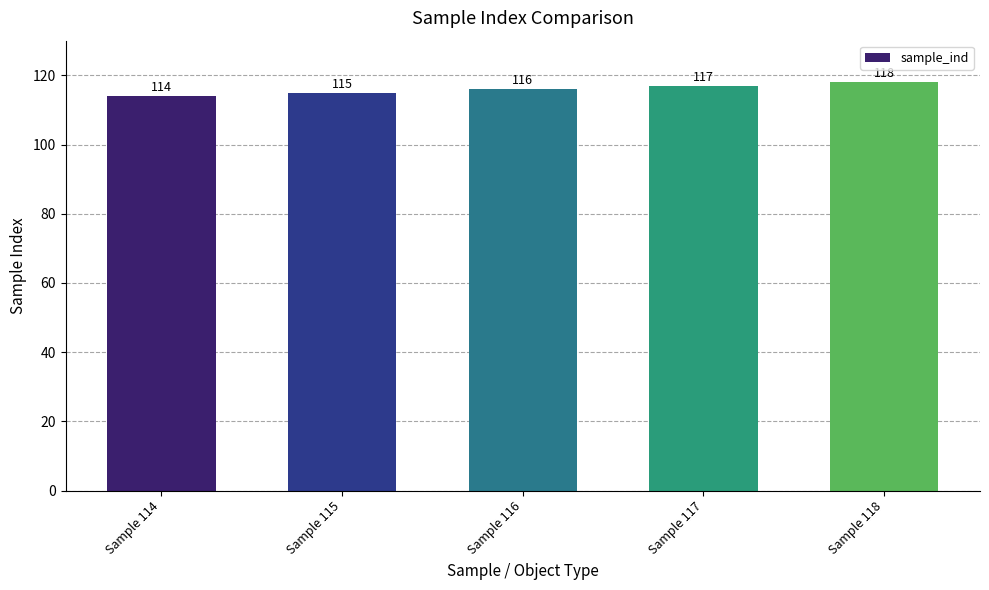

Which label corresponds to the largest value in the chart?

Sample 118